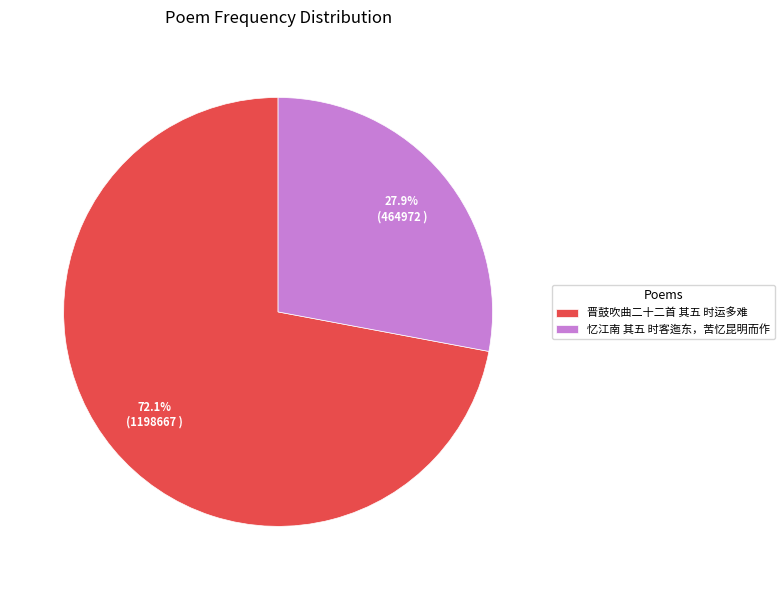

True or false: 忆江南 其五 时客迤东，苦忆昆明而作 accounts for 16% of the total.

False